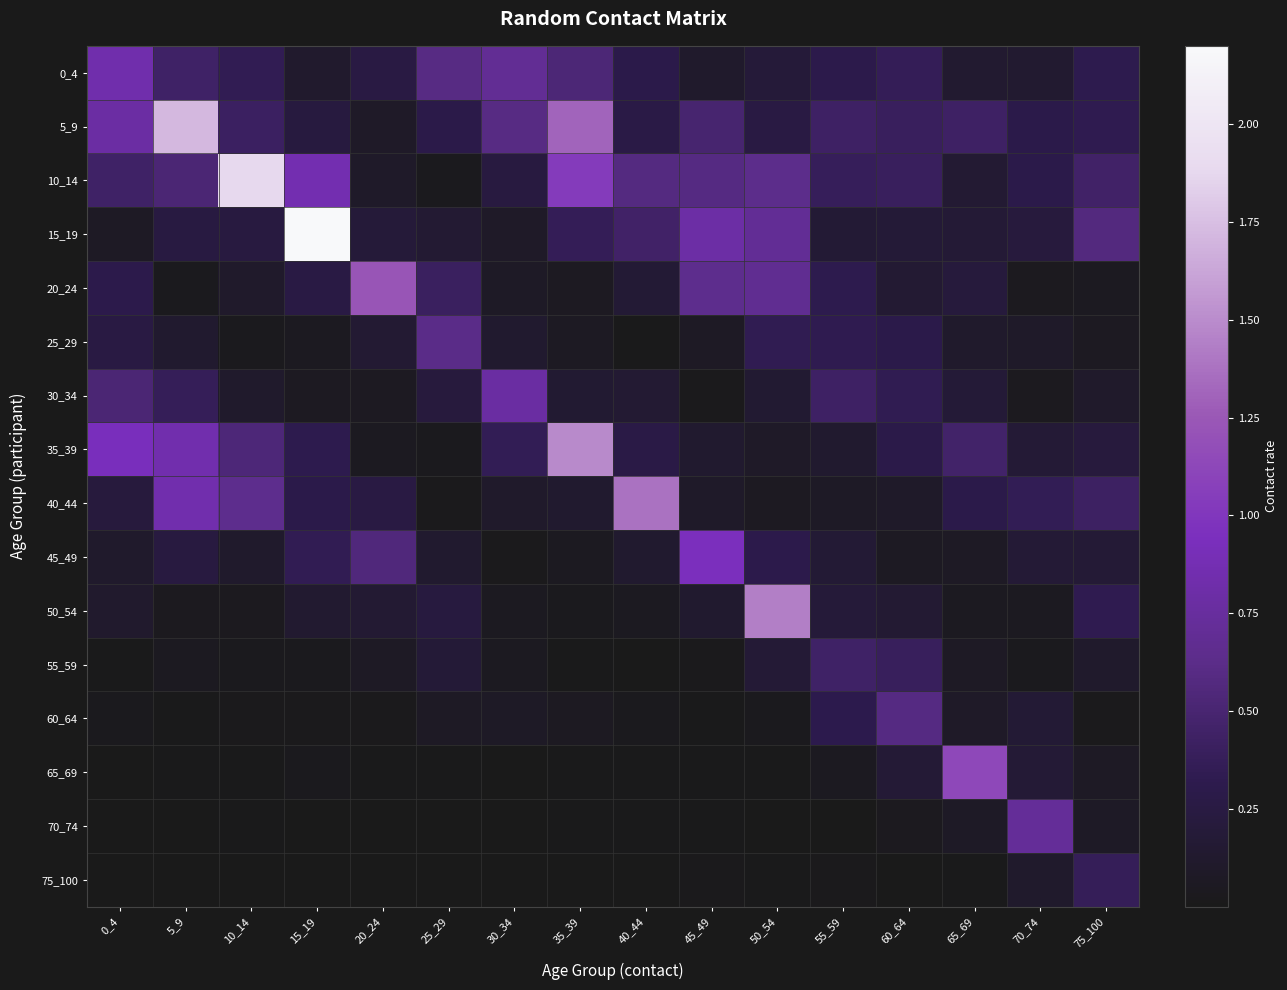

At which category is the sum across all series the highest?

5_9